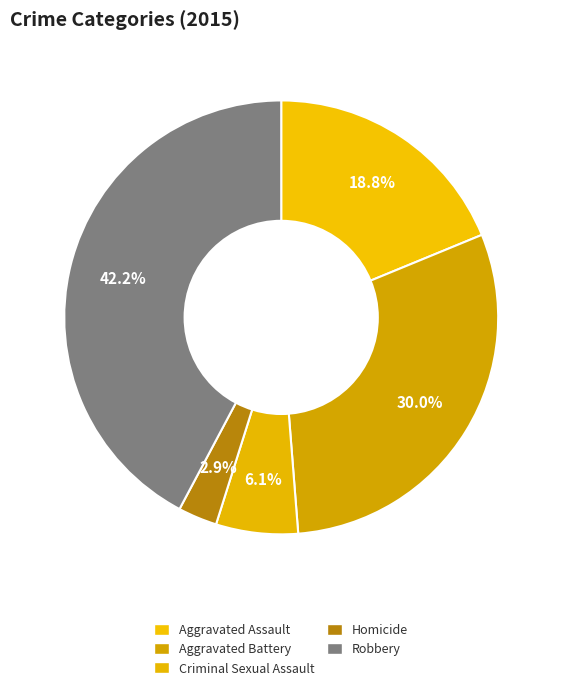

To the nearest percent, what percentage of the pie is Aggravated Battery?

30%